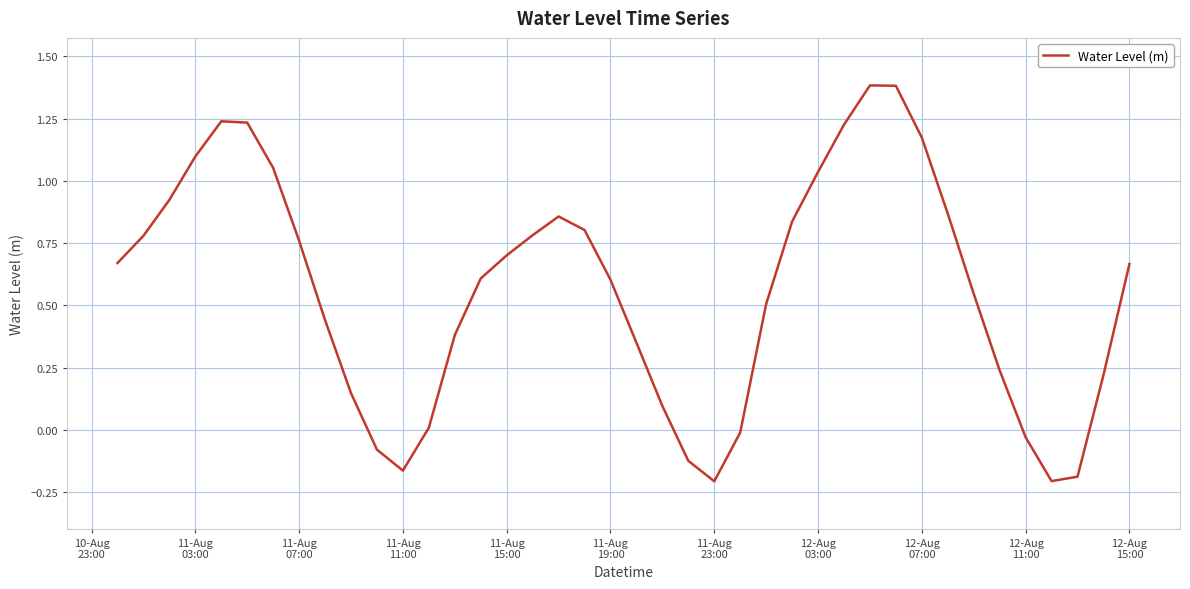

How many values are below 0?

8